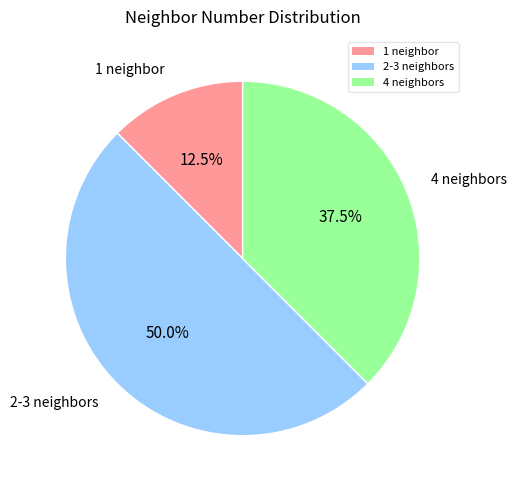

Count the number of slices in the pie.

3